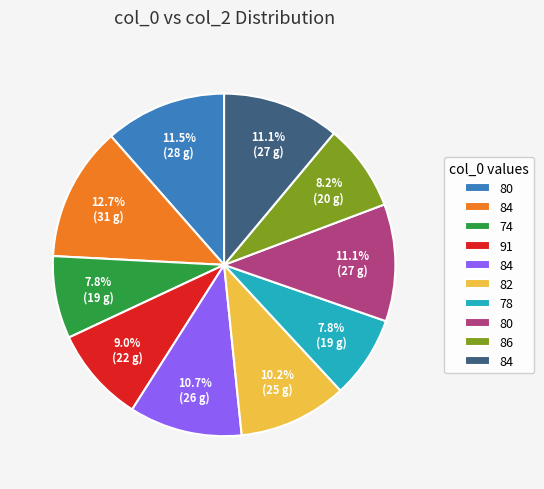

Is there any slice that represents more than half of the pie?

No